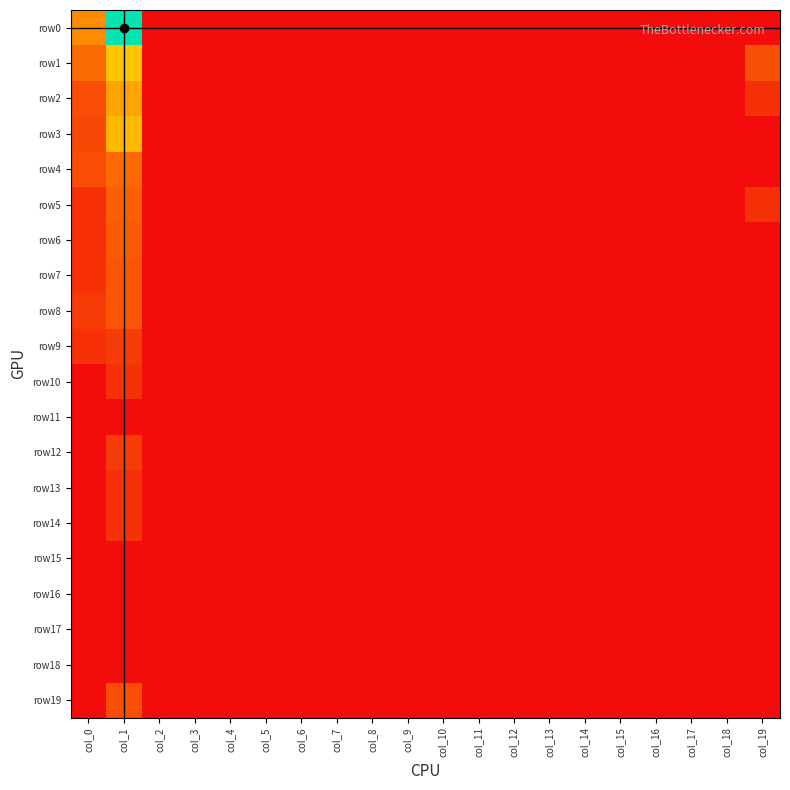

Which series has the largest total across all categories?

row0